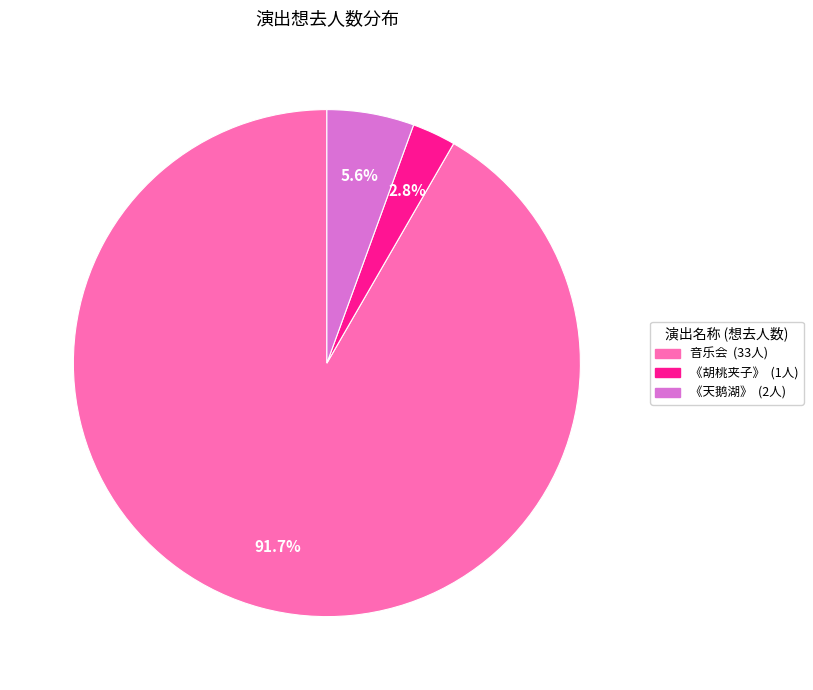

Is there a majority slice in this chart?

Yes